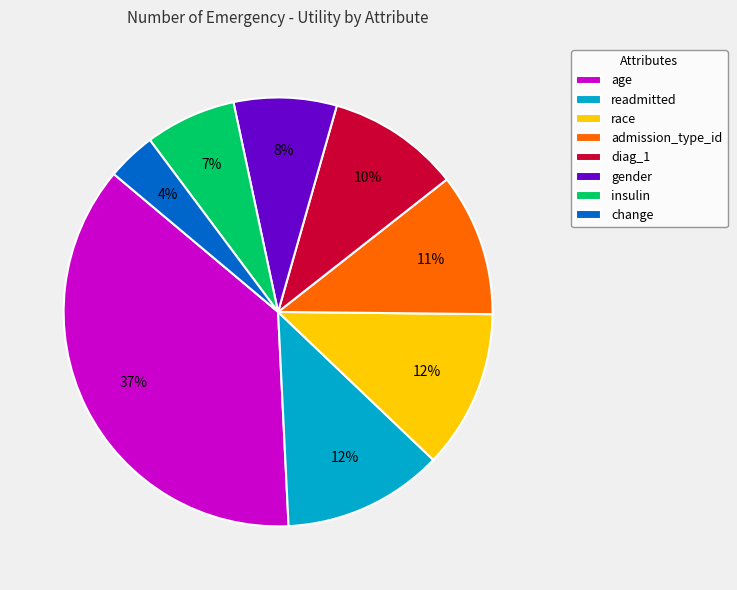

The diag_1 slice represents 10% of the pie. True or false?

True